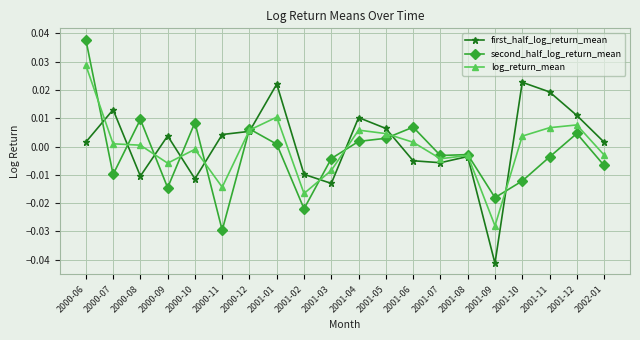

Rank the series by their maximum value, from lowest to highest.

first_half_log_return_mean, log_return_mean, second_half_log_return_mean